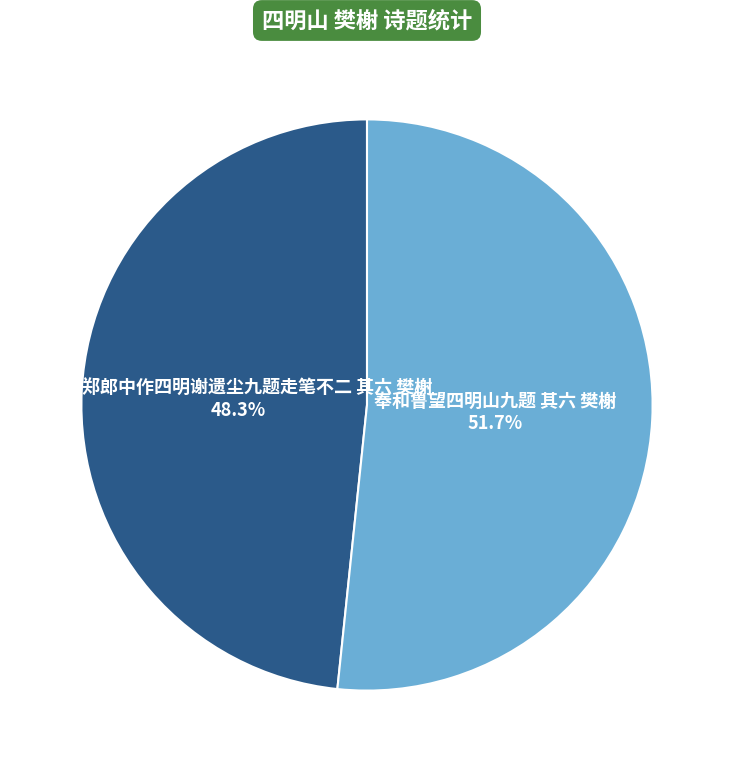

Does any single category account for the majority?

Yes